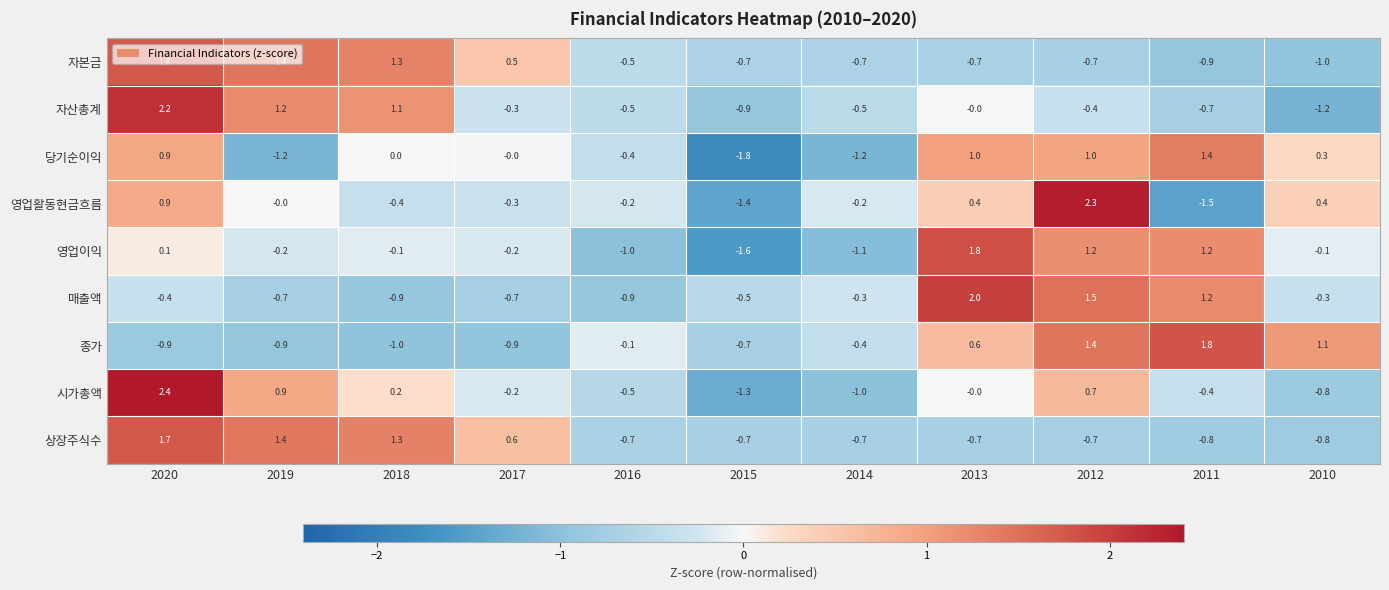

At how many categories does at least one series exceed -1?

11